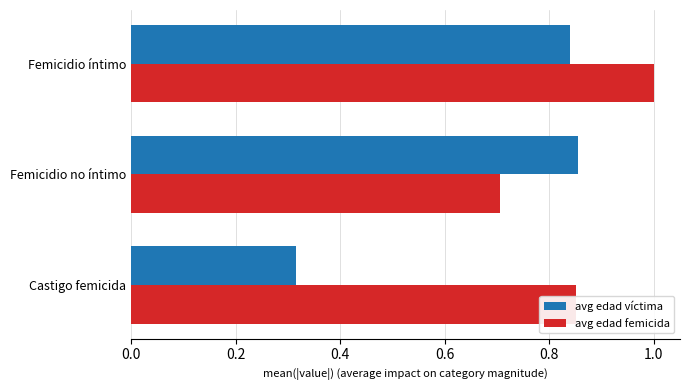

The value of avg edad femicida at Castigo femicida is 1.4. True or false?

False